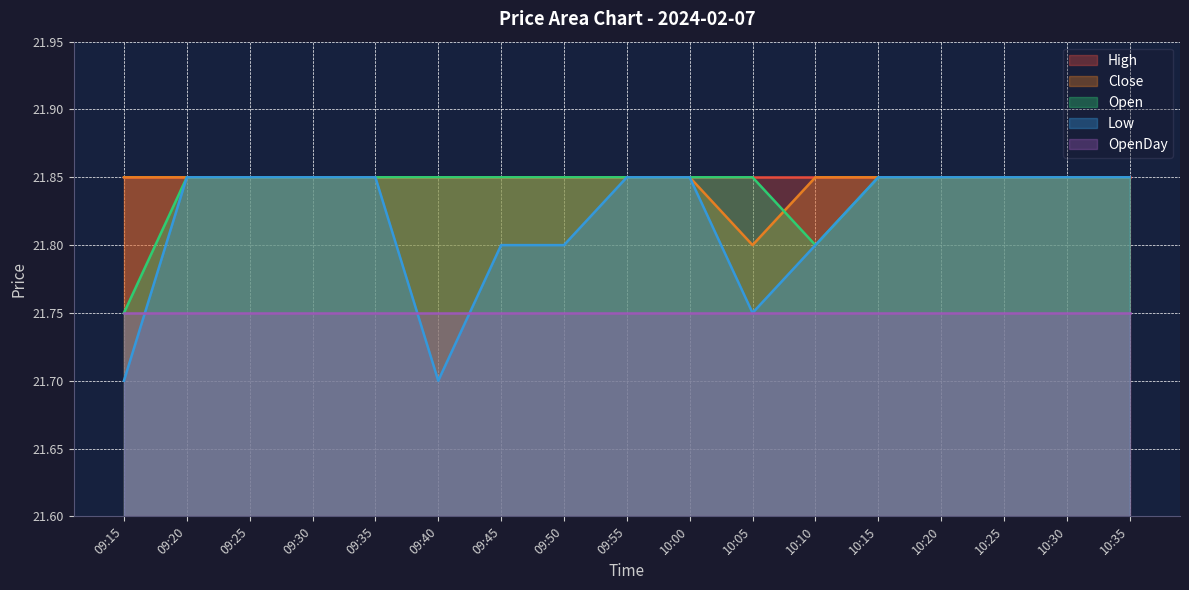

What are all the series names shown in the legend?

High, Close, Open, Low, OpenDay